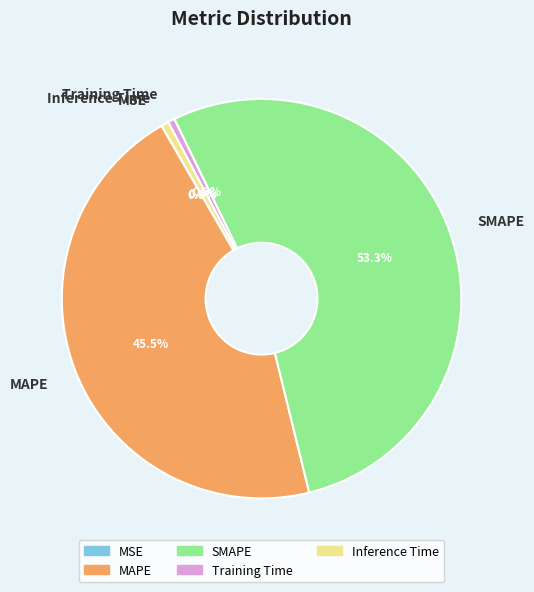

Is it true that SMAPE is 53% of the pie?

True